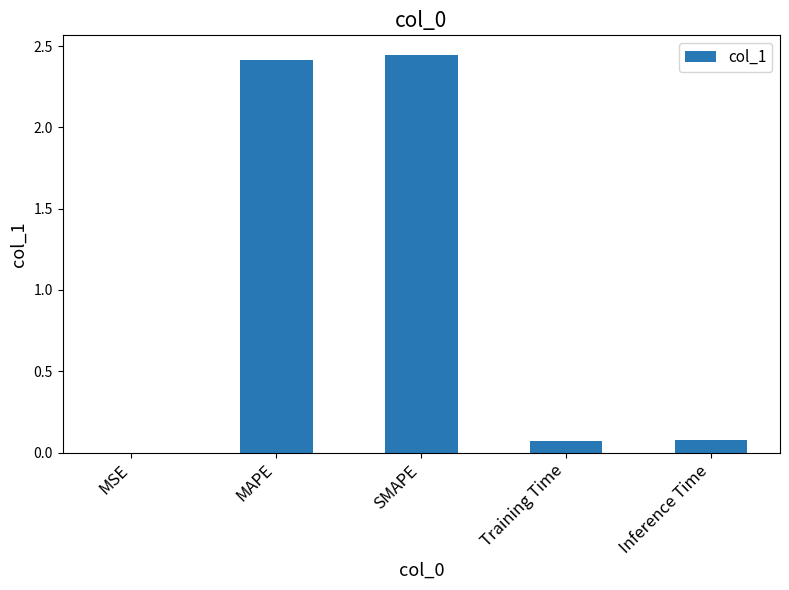

What is the sum of all values?

5.0